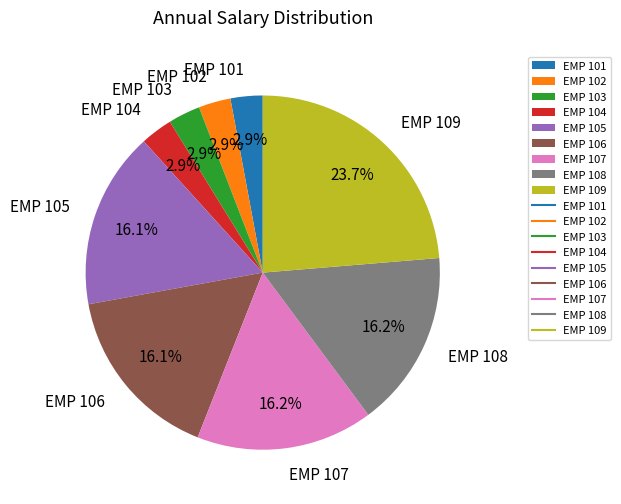

True or false: EMP 108 accounts for 16% of the total.

True